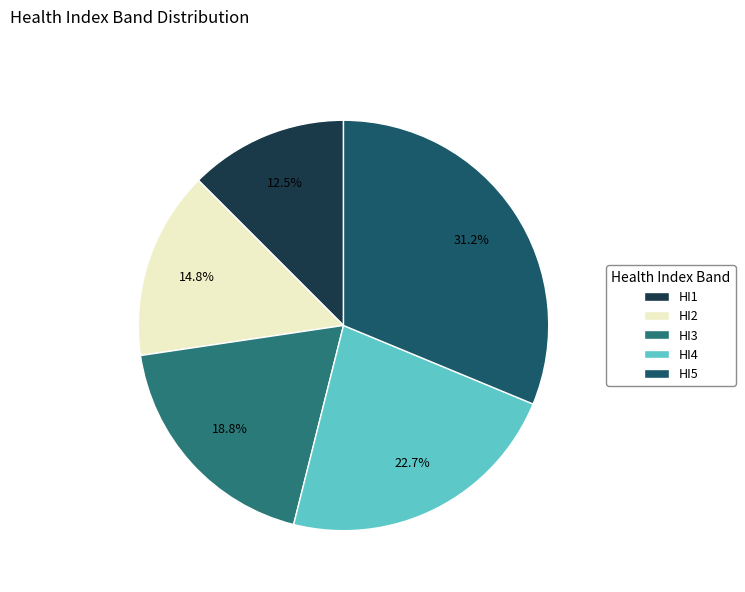

To the nearest percent, what is the average slice percentage?

20%